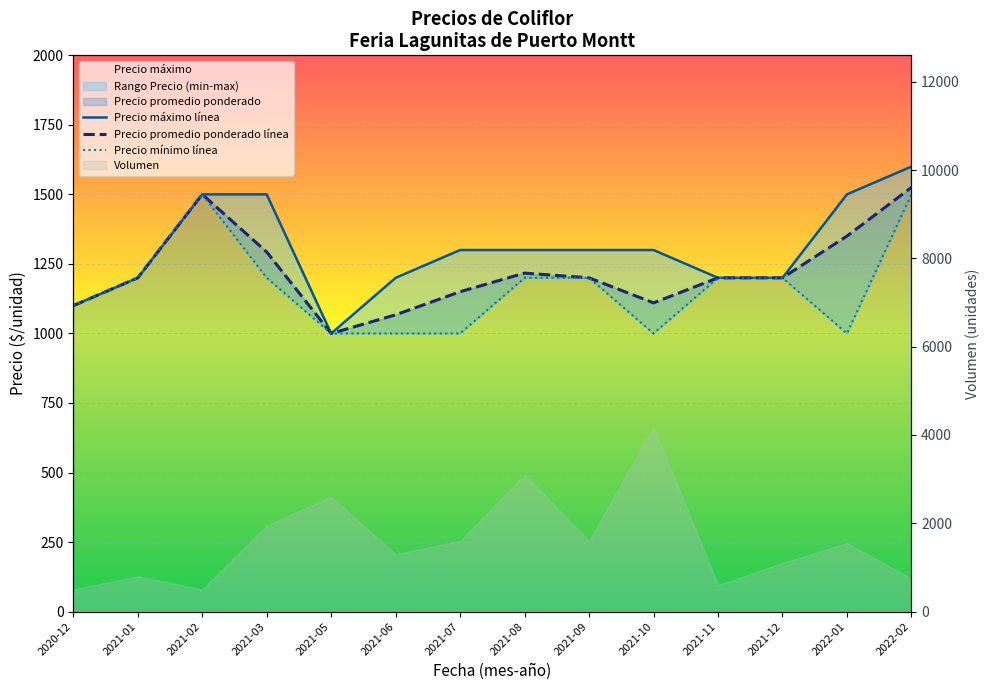

List the labels in order of Precio promedio ponderado línea value, smallest first.

2021-05, 2021-06, 2020-12, 2021-10, 2021-07, 2021-01, 2021-09, 2021-11, 2021-12, 2021-08, 2021-03, 2022-01, 2021-02, 2022-02